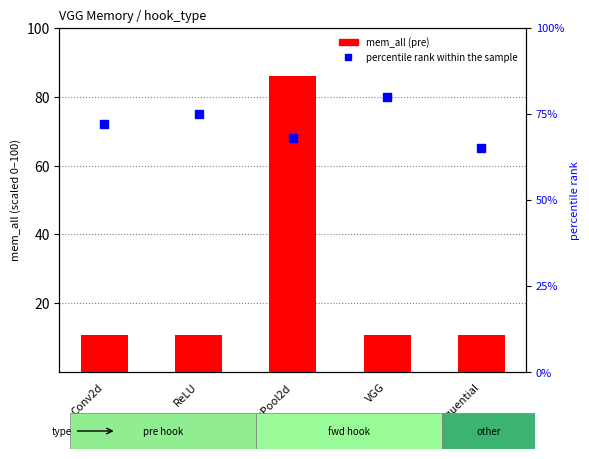

Which series contains the highest Y value?

mem_all (pre)